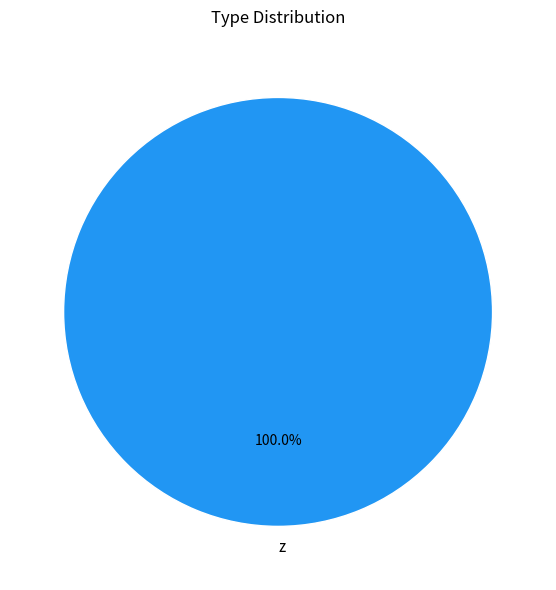

Rank the categories by value from highest to lowest.

z